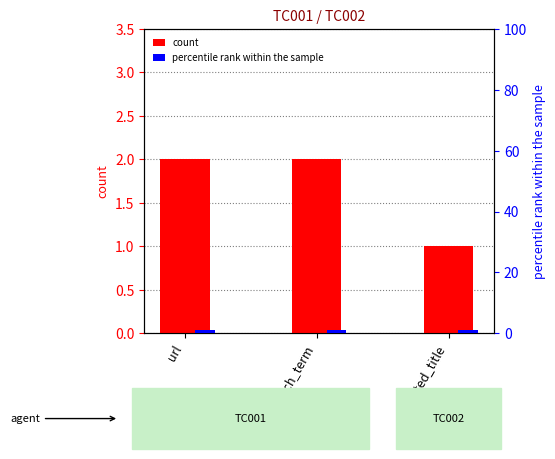

What is the value of the percentile rank within the sample bar at the 3rd from the left?

1